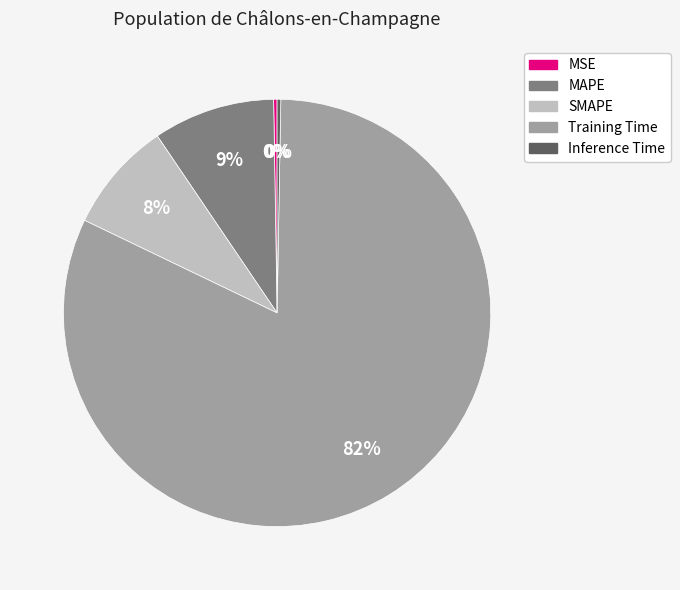

Which has a higher value, MAPE or Inference Time?

MAPE